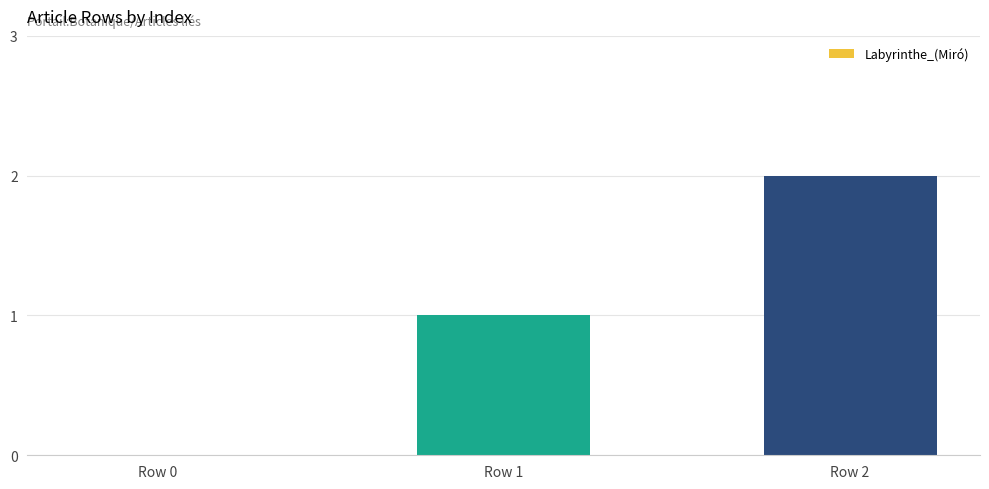

Is it true that the value at Row 2 is 2?

True